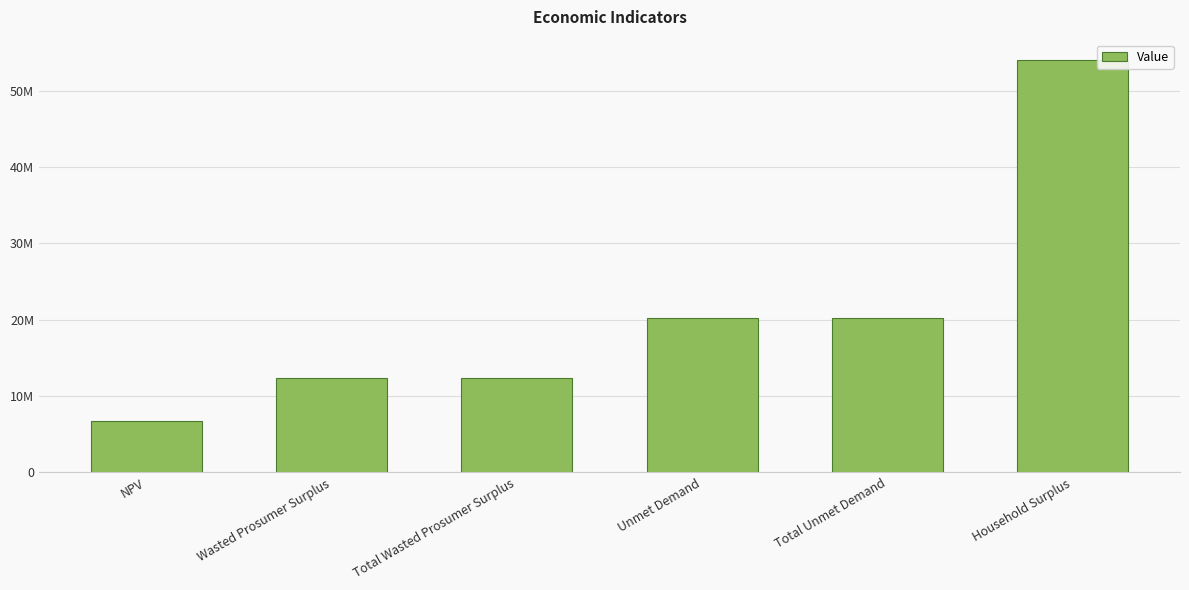

Does the chart contain any negative values?

No